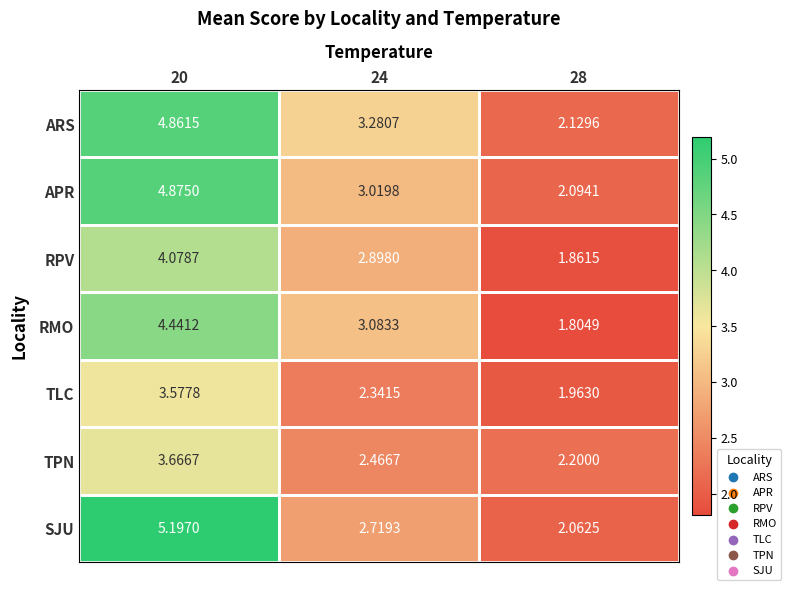

Which series has the widest spread of values?

SJU